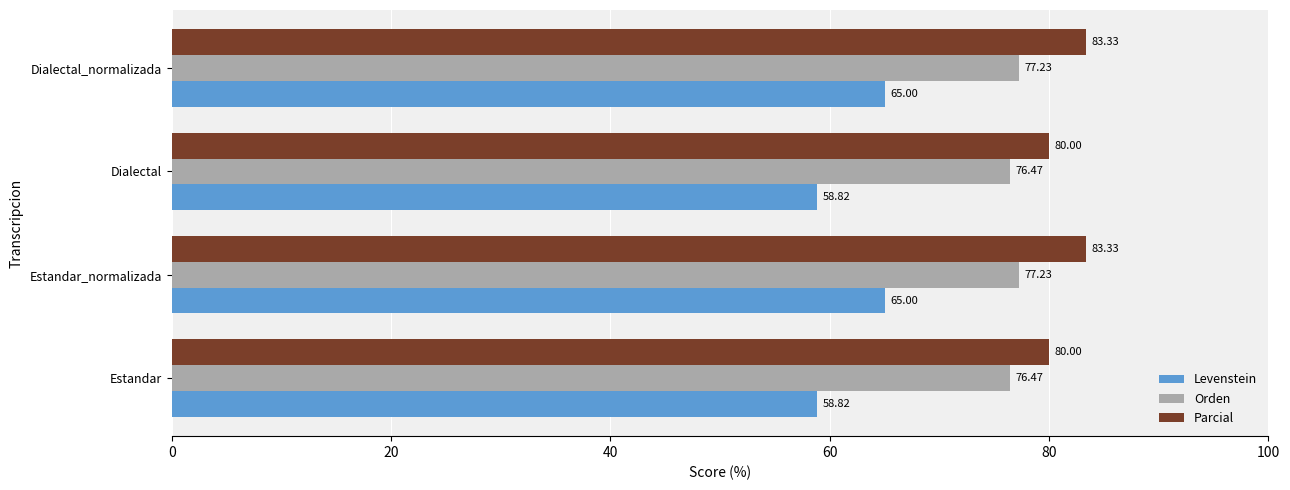

What is the minimum value shown in the chart?

58.8